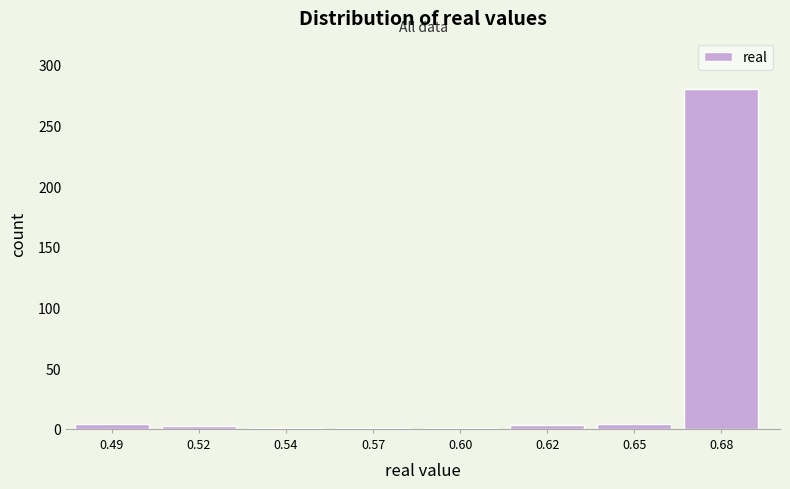

What is the maximum value shown in the chart?

280